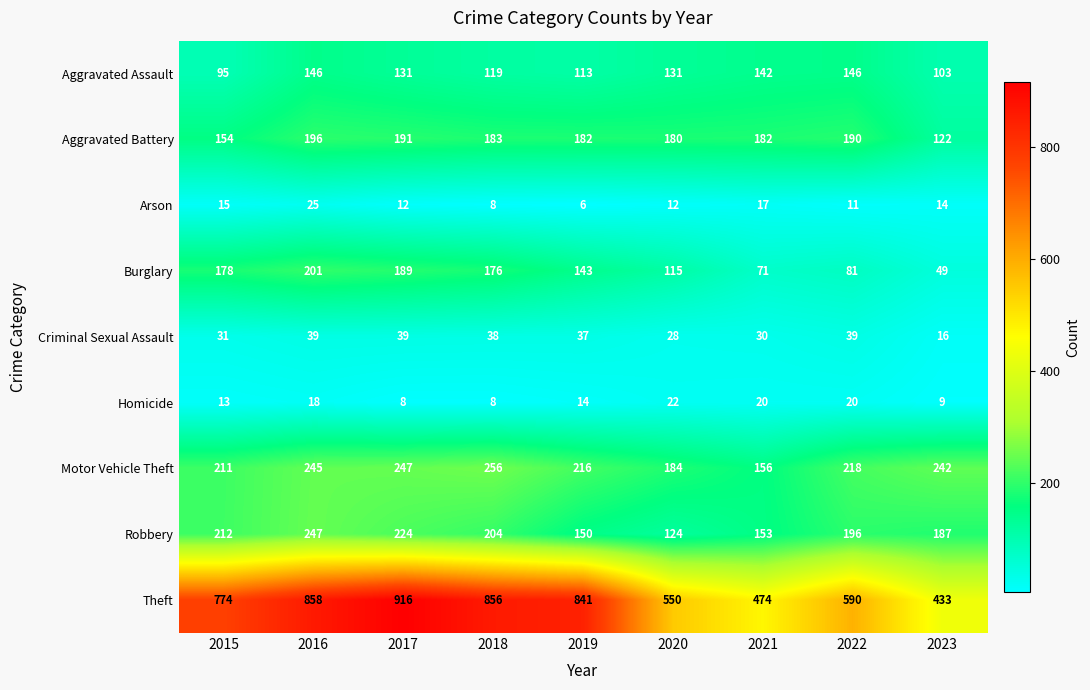

Is it true that Aggravated Battery equals 59 at 2023?

False